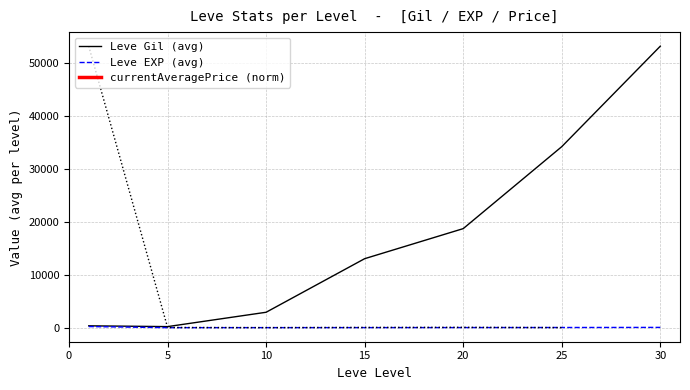

Which has a higher value, 5 or 20?

20